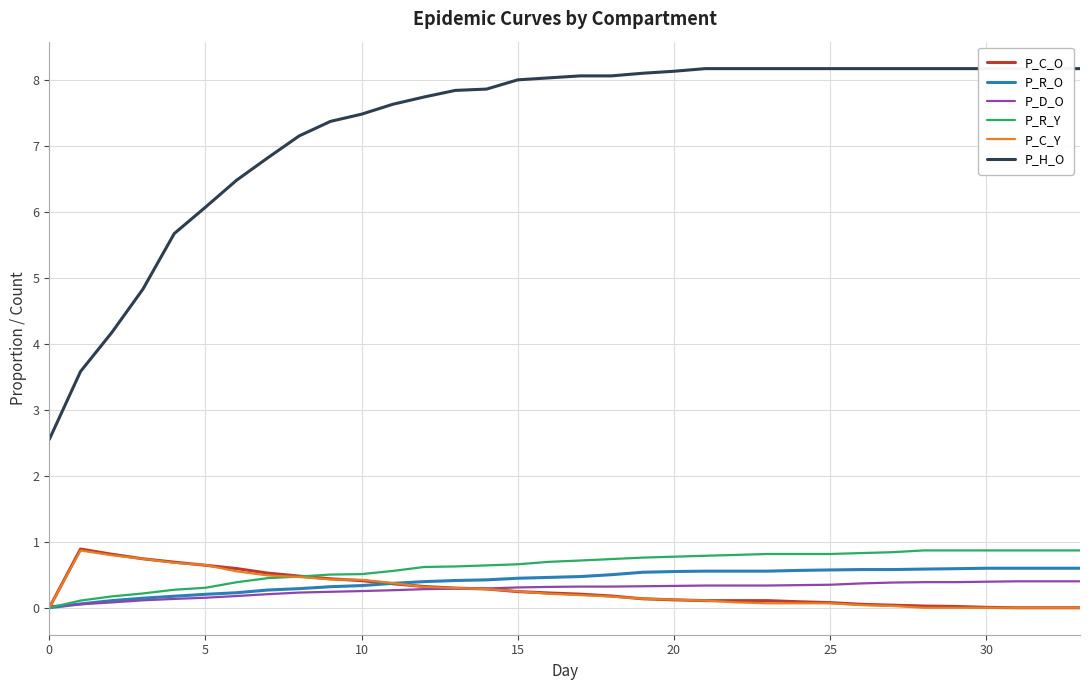

What is the average value of the P_C_O series?

0.3